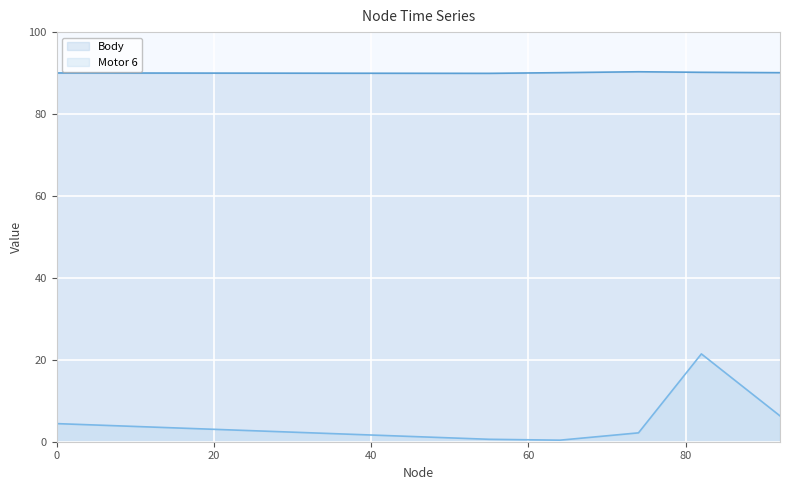

At which category is the sum across all series the highest?

82